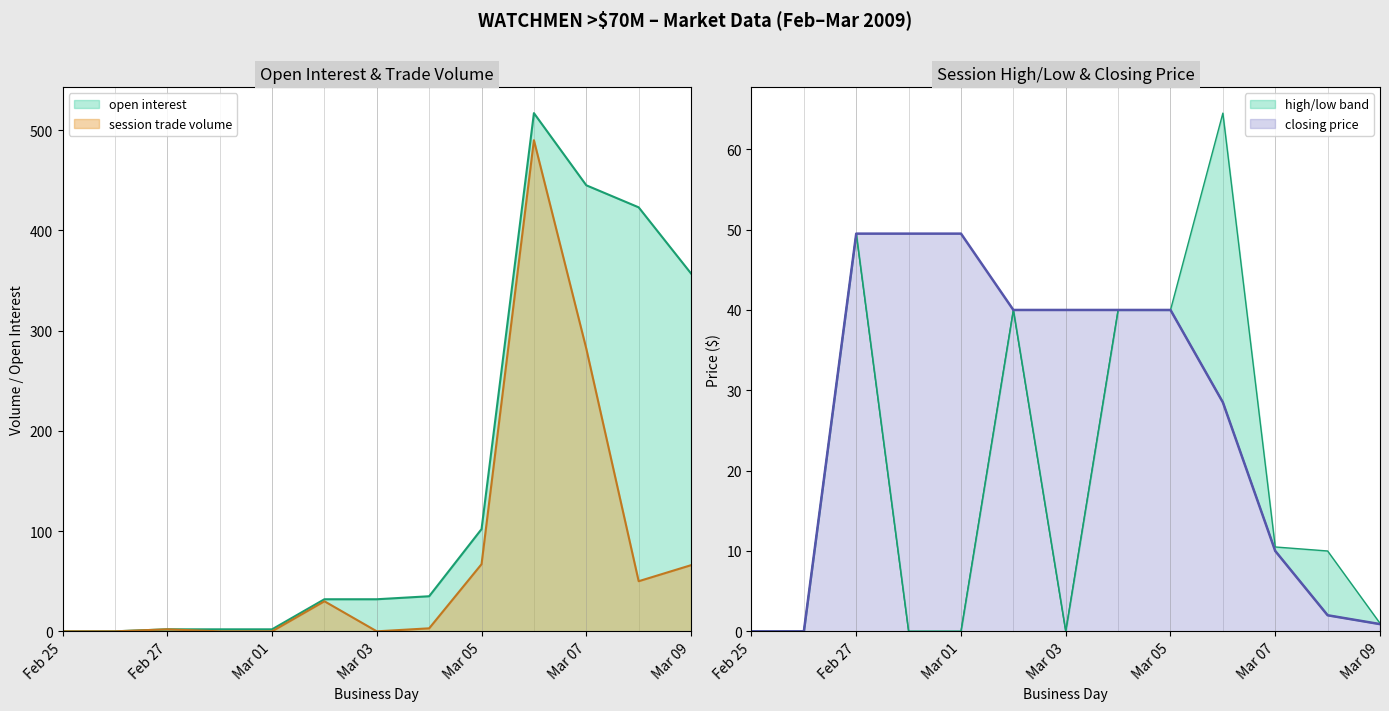

At which category does open interest reach its first local peak?

2009-03-06